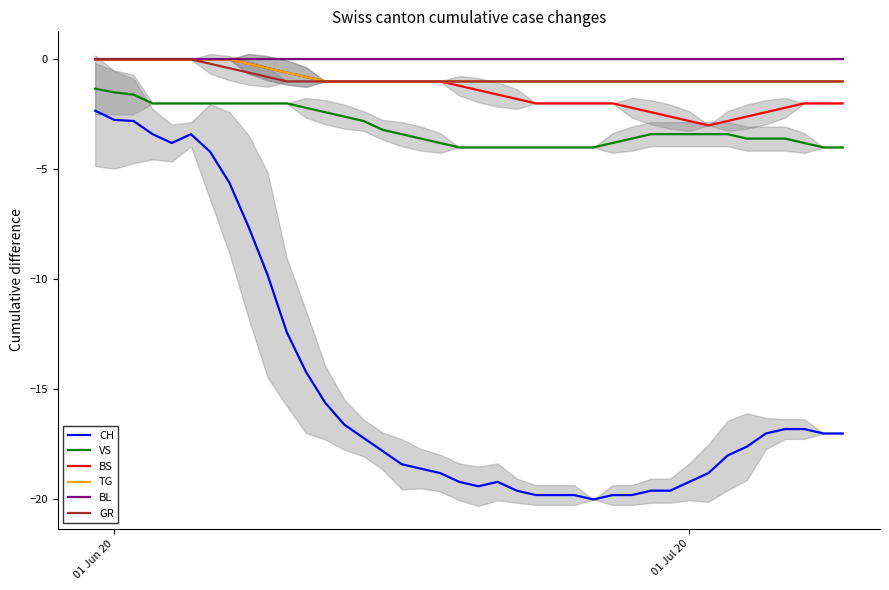

True or false: TG and VS intersect in this chart.

False